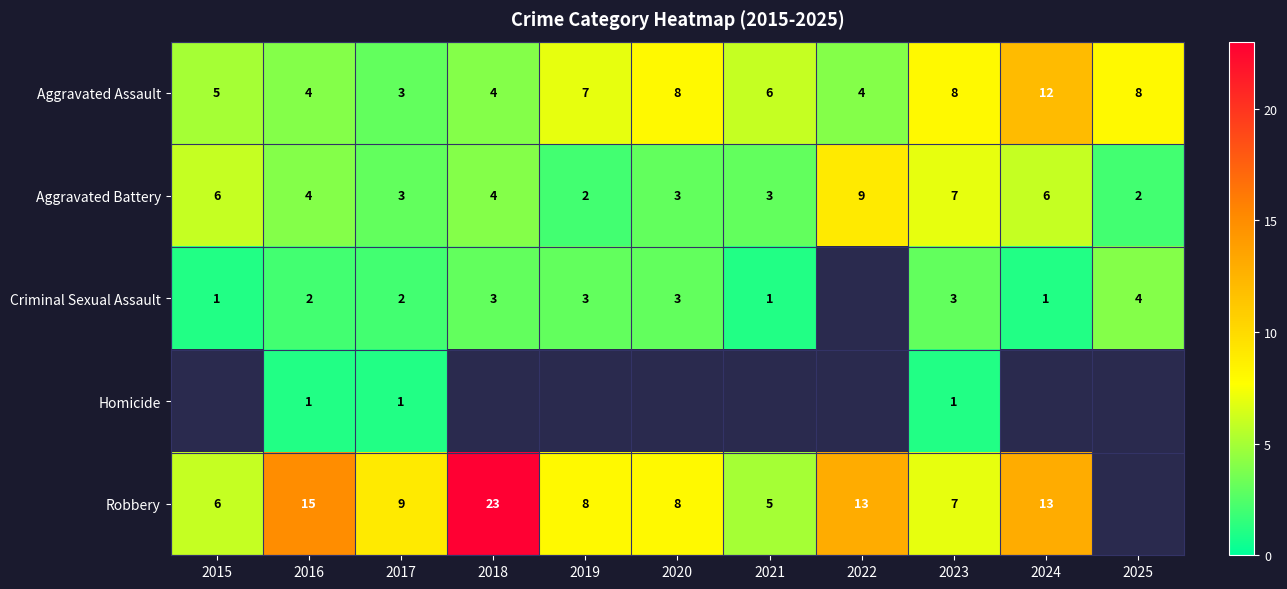

True or false: Criminal Sexual Assault has a value of 1 at 2021.

True